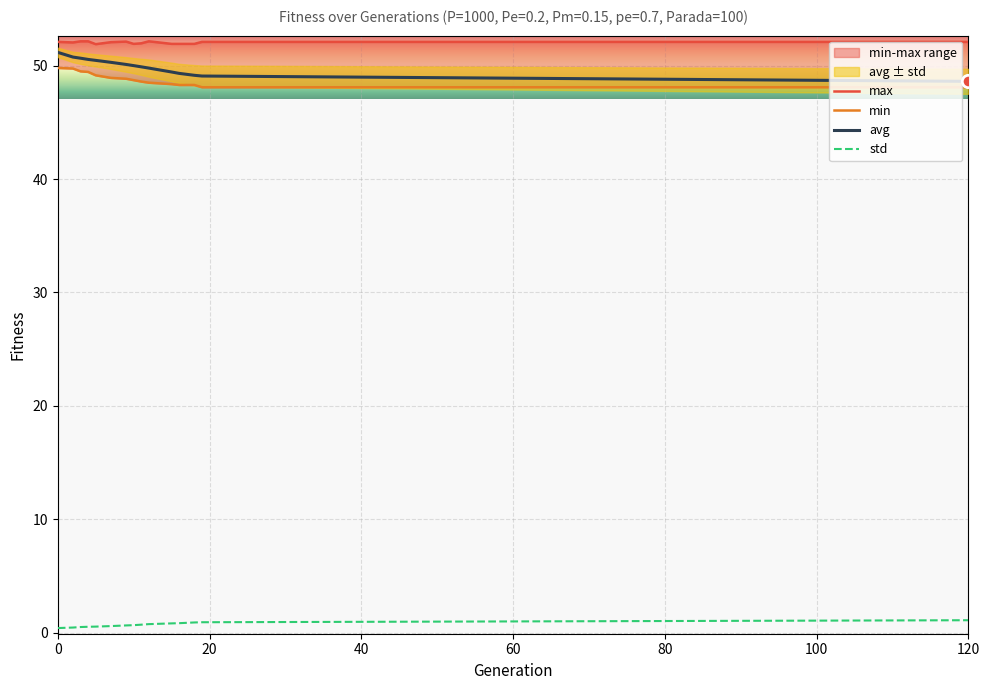

Which series contains the lowest Y value?

std